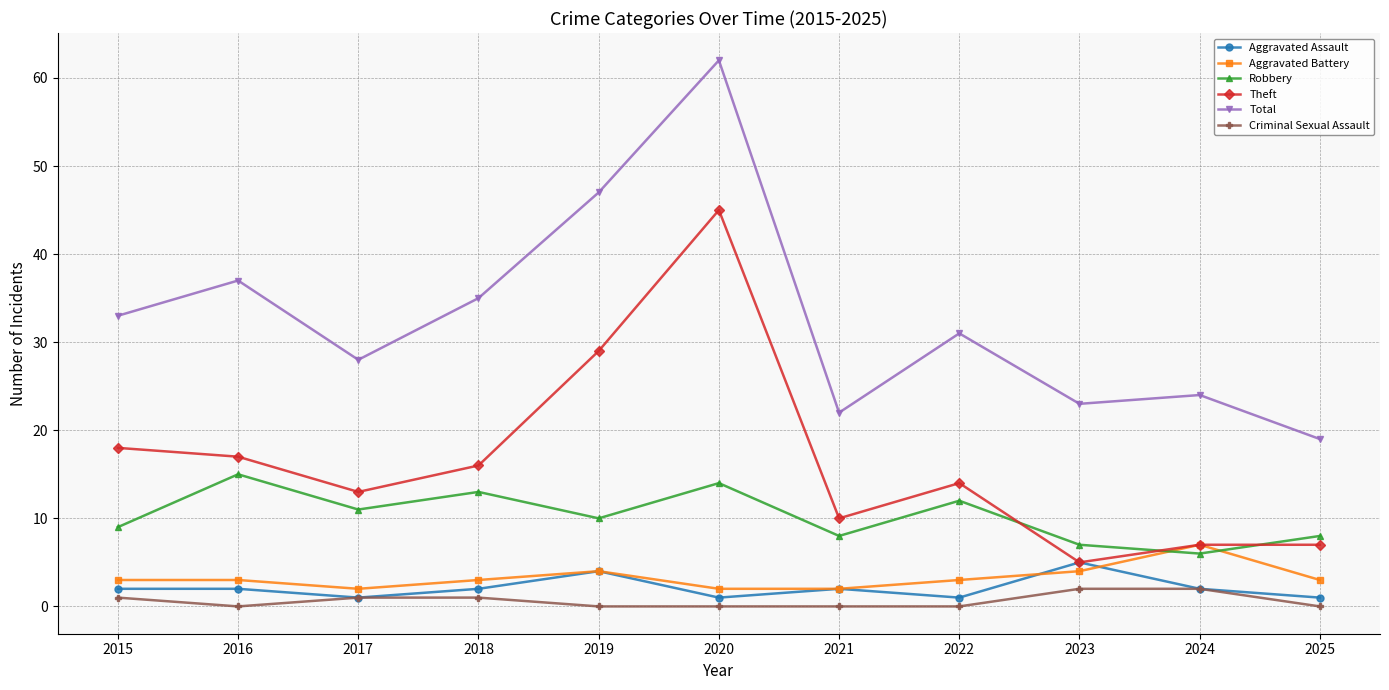

Count the number of data series in this chart.

6